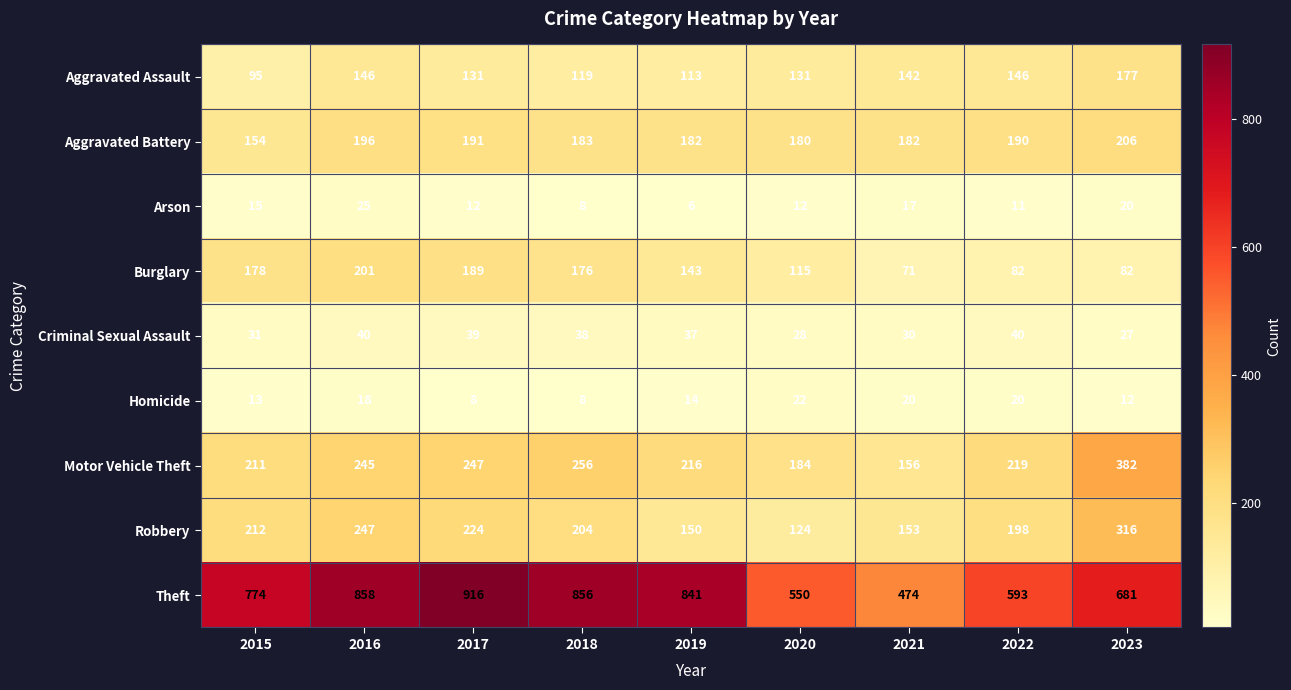

Between 2018 and 2019, which series saw the biggest shift?

Robbery